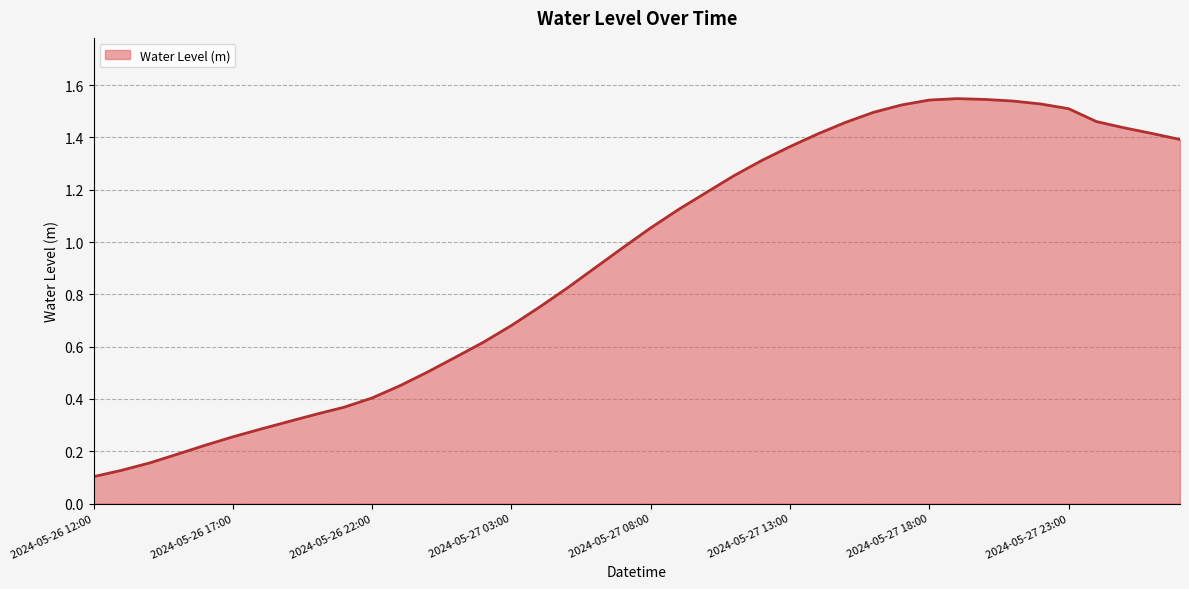

Which category has the highest value across all series?

2024-05-27 19:00